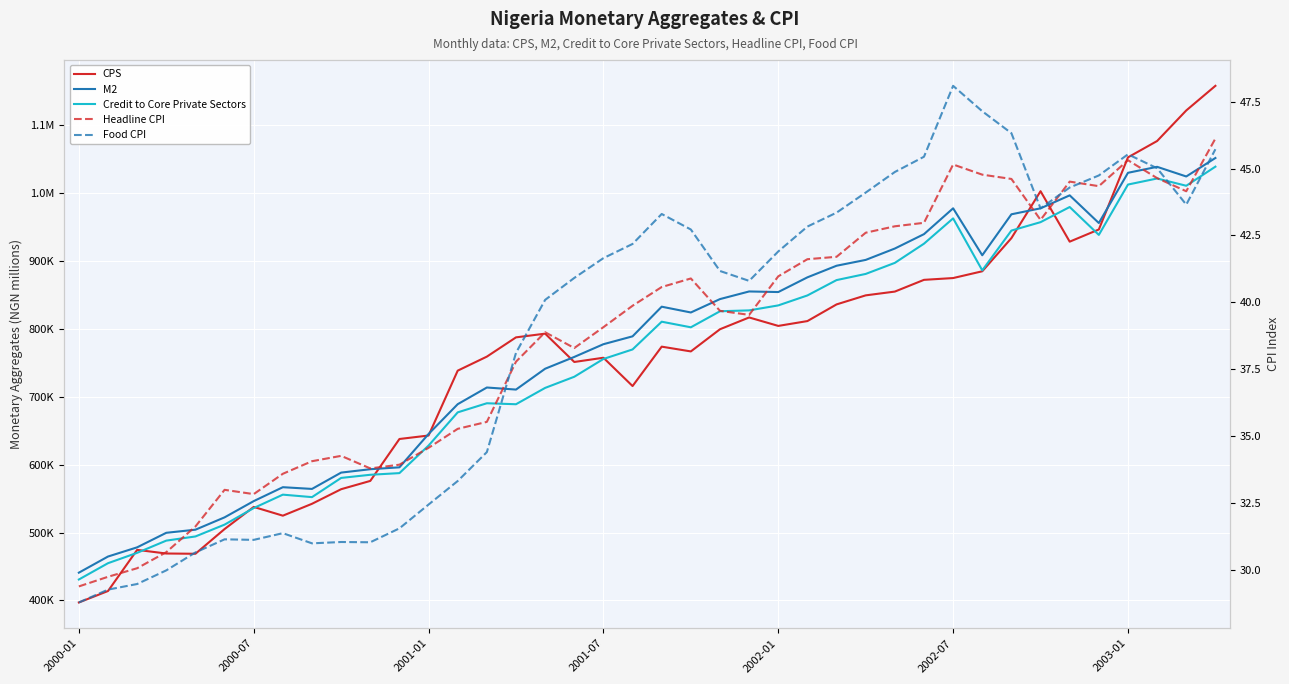

At which label is CPS closest to 777398?

20